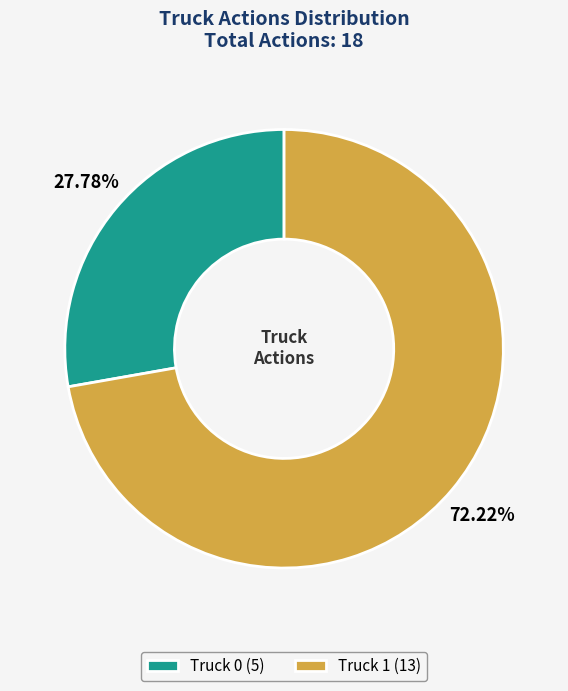

Which category has the biggest portion of the pie?

Truck 1